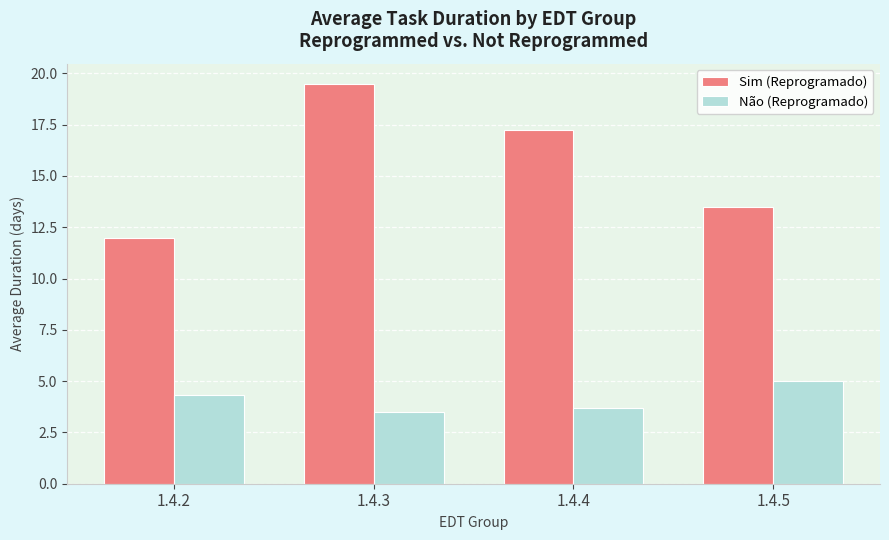

What is the maximum value for Sim (Reprogramado)?

19.5